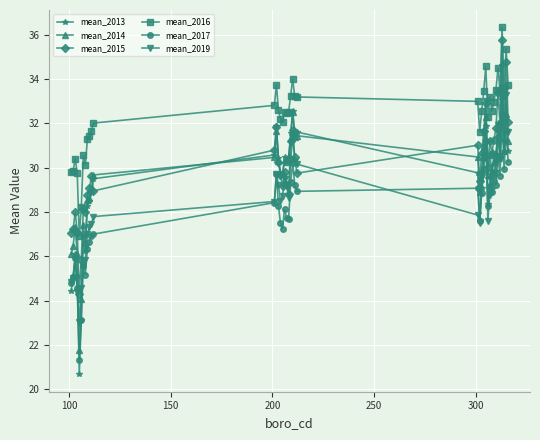

What is the sum of all mean_2014 values?

1184.5